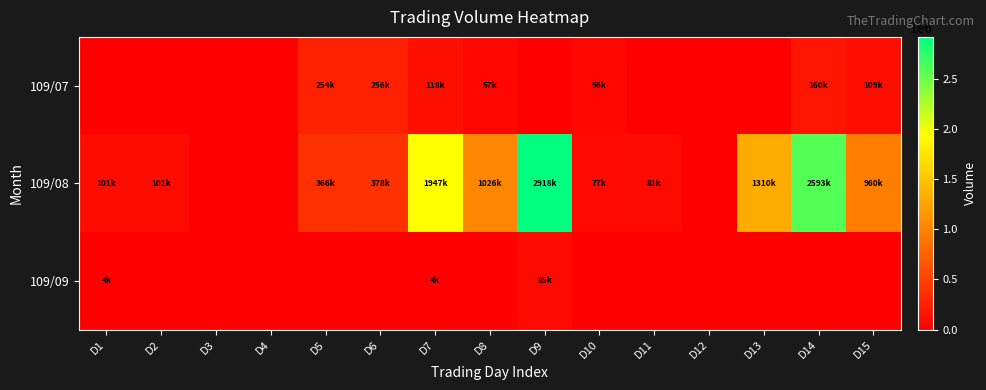

What is the spread (max minus min) of values at D7?

1942810